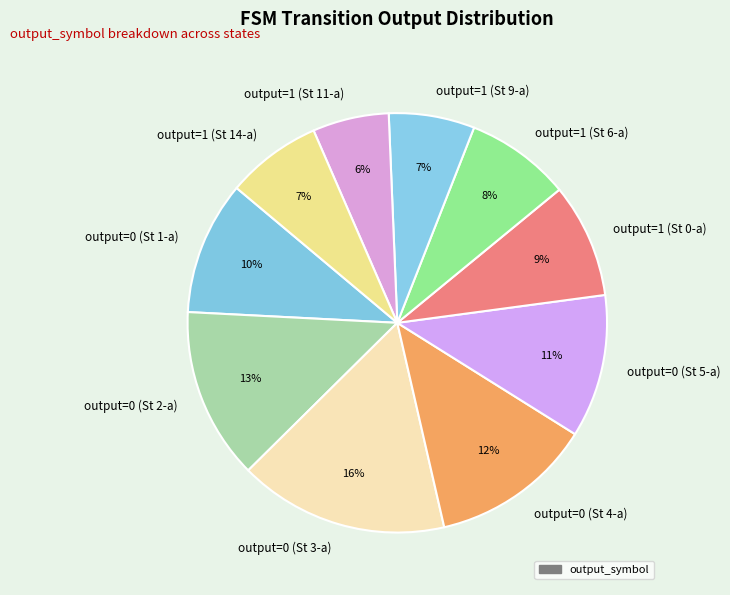

How many slices are in this pie chart?

10